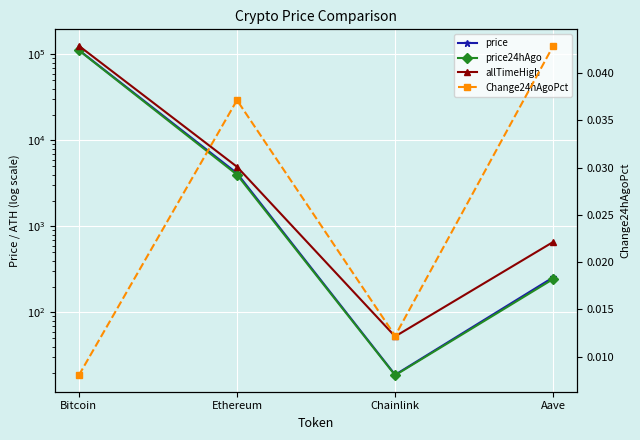

What is the difference between the highest and lowest values at Ethereum?

4946.0